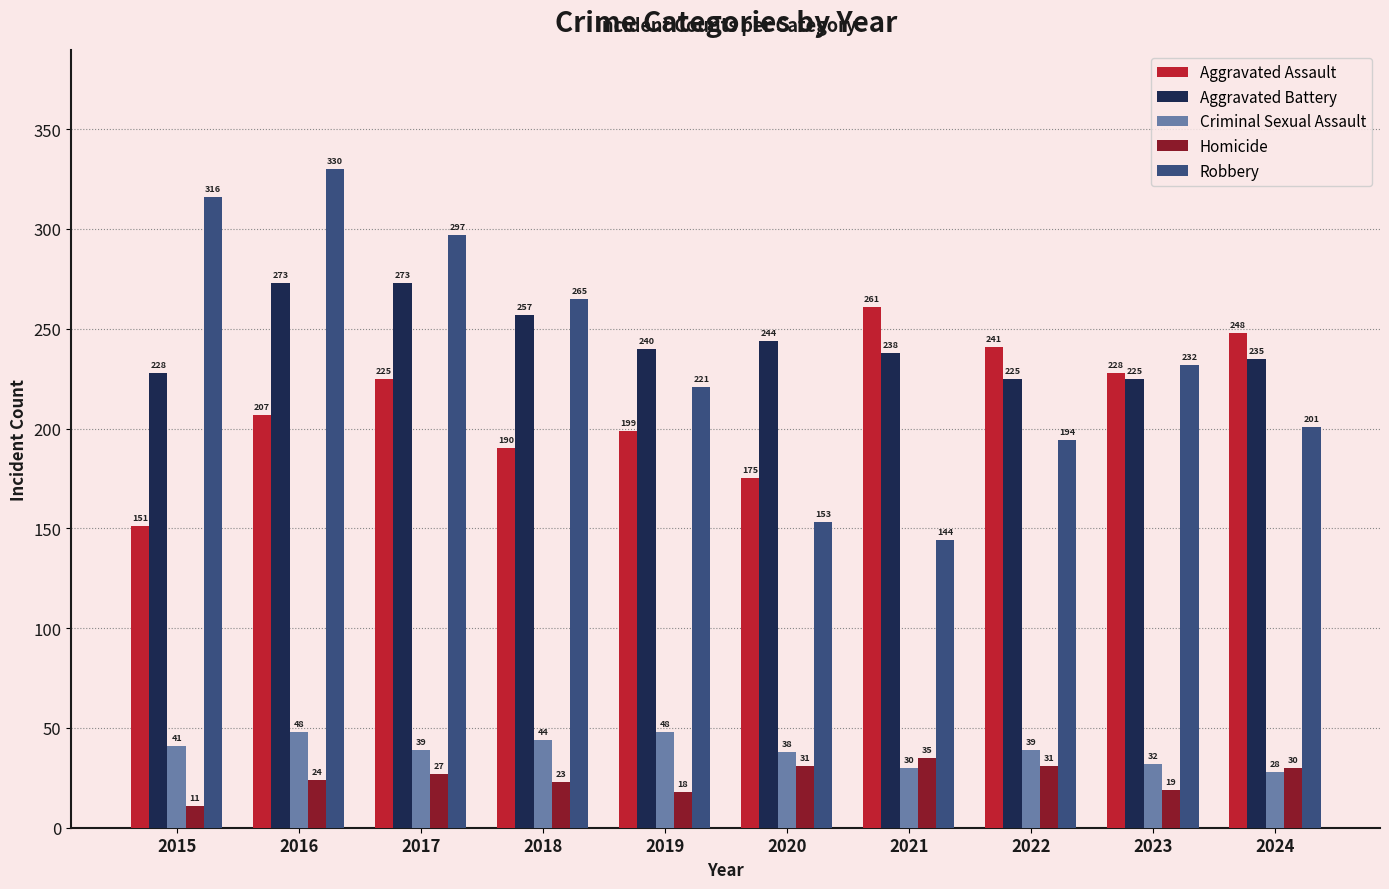

What is the maximum value for Aggravated Assault?

261